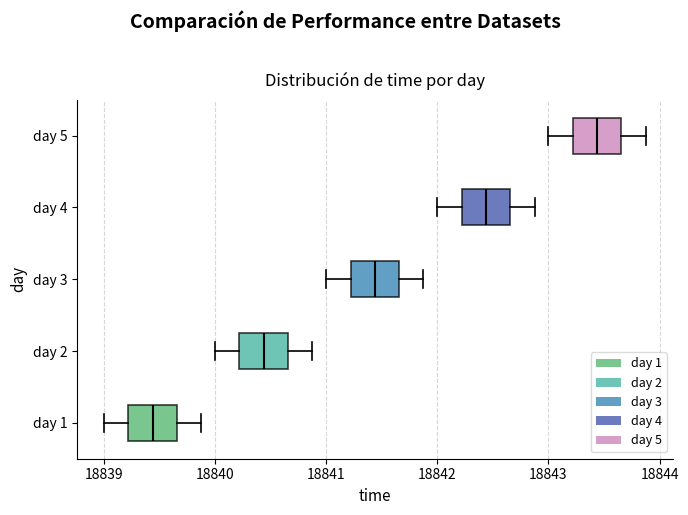

Reading bottom to top, transcribe this box plot: for each box, give where its median line is, the range the box spans, and where its two whiskers end, as read against the x-axis. The values are not printed on the chart, so give them approximately, as read against the axis.

day 1: median 18839.4, box 18839.2 to 18839.7, whiskers 18839.0 to 18839.9
day 2: median 18840.4, box 18840.2 to 18840.7, whiskers 18840.0 to 18840.9
day 3: median 18841.4, box 18841.2 to 18841.7, whiskers 18841.0 to 18841.9
day 4: median 18842.4, box 18842.2 to 18842.7, whiskers 18842.0 to 18842.9
day 5: median 18843.4, box 18843.2 to 18843.7, whiskers 18843.0 to 18843.9